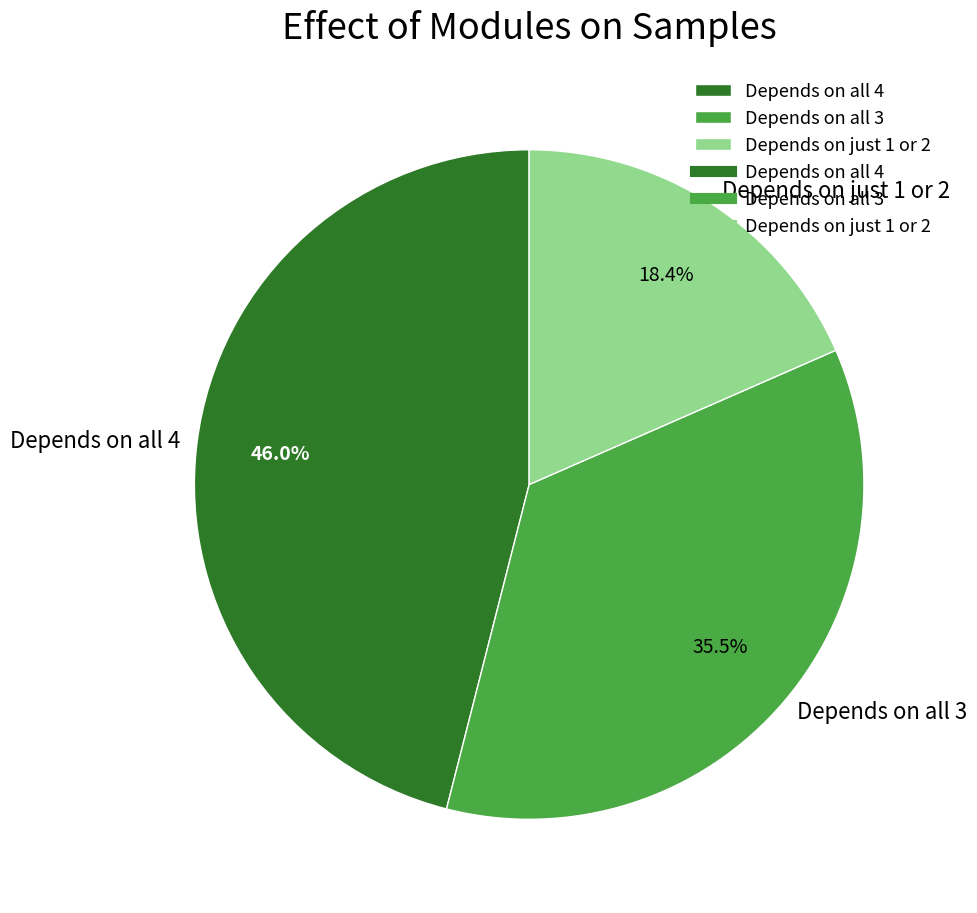

Does Depends on all 4 represent more than half of the total?

No